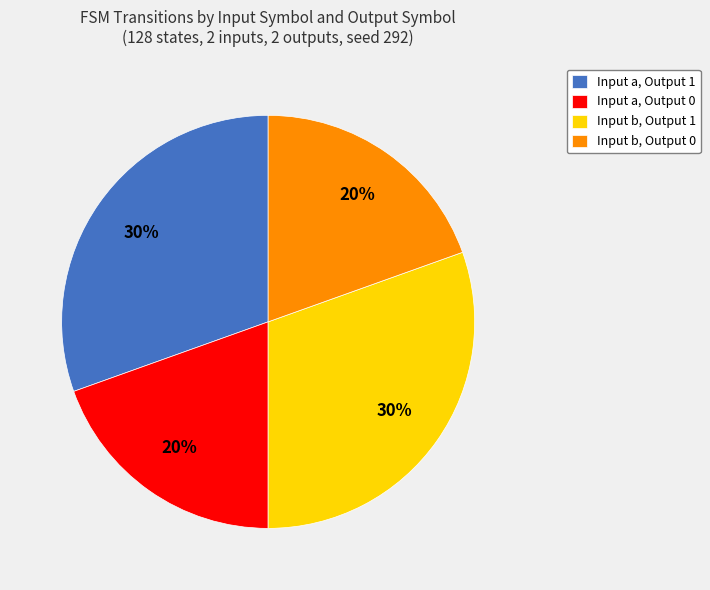

Between Input b, Output 0 and Input b, Output 1, which is larger?

Input b, Output 1